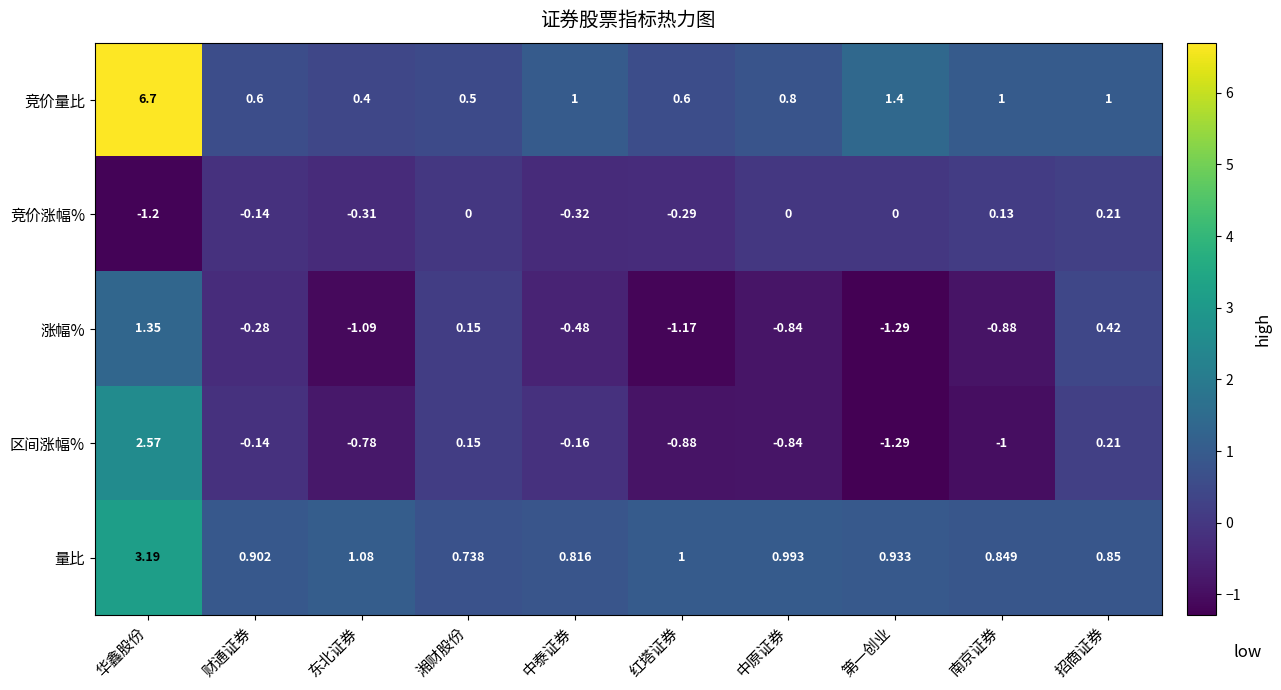

Which series has the largest range (max minus min)?

竞价量比